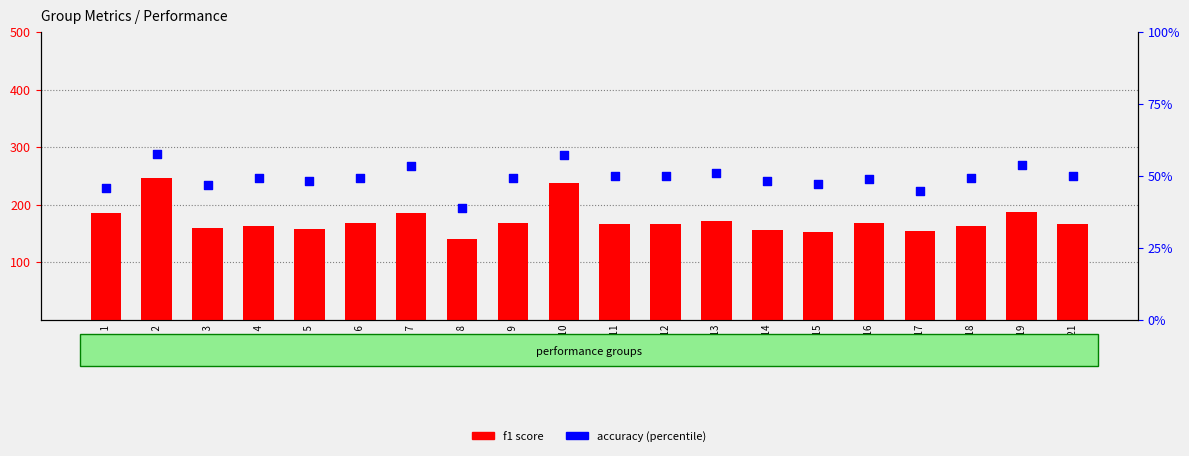

Which series has the largest total across all categories?

f1